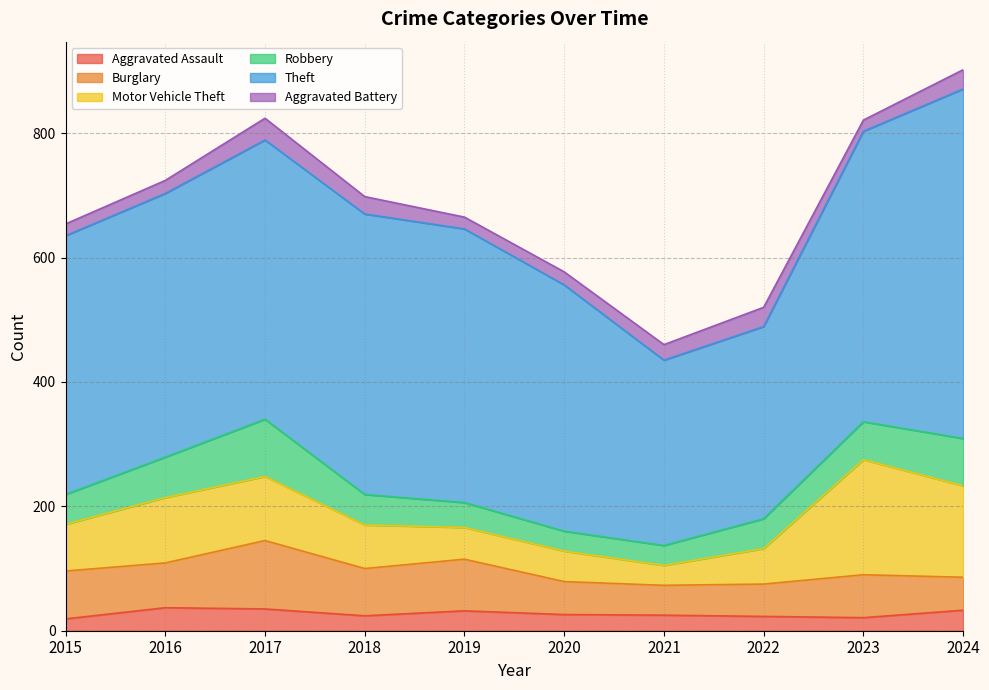

In Aggravated Battery, how many points are lower than both neighbors (excluding endpoints)?

2